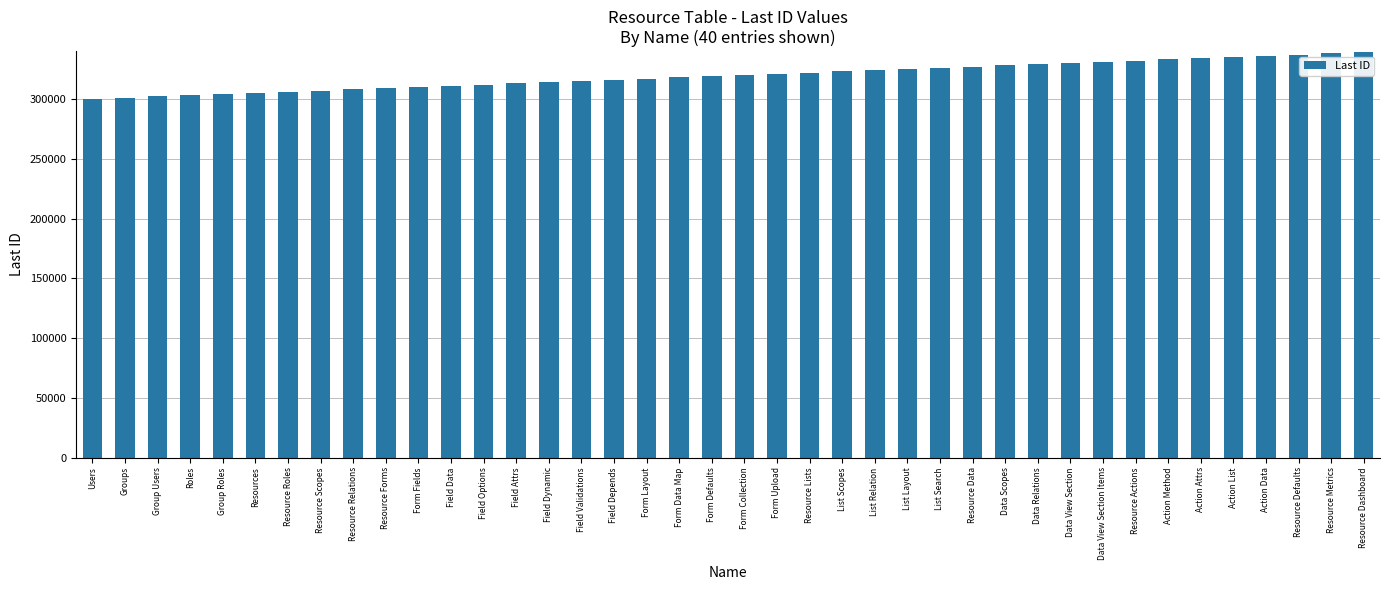

What is the label of the 30th bar from the right?

Form Fields